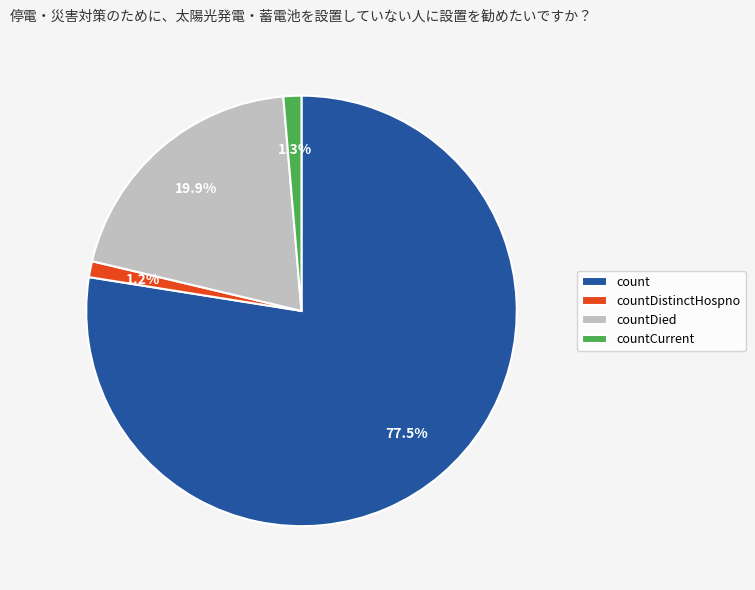

What percentage is the countCurrent slice, to the nearest percent?

1%